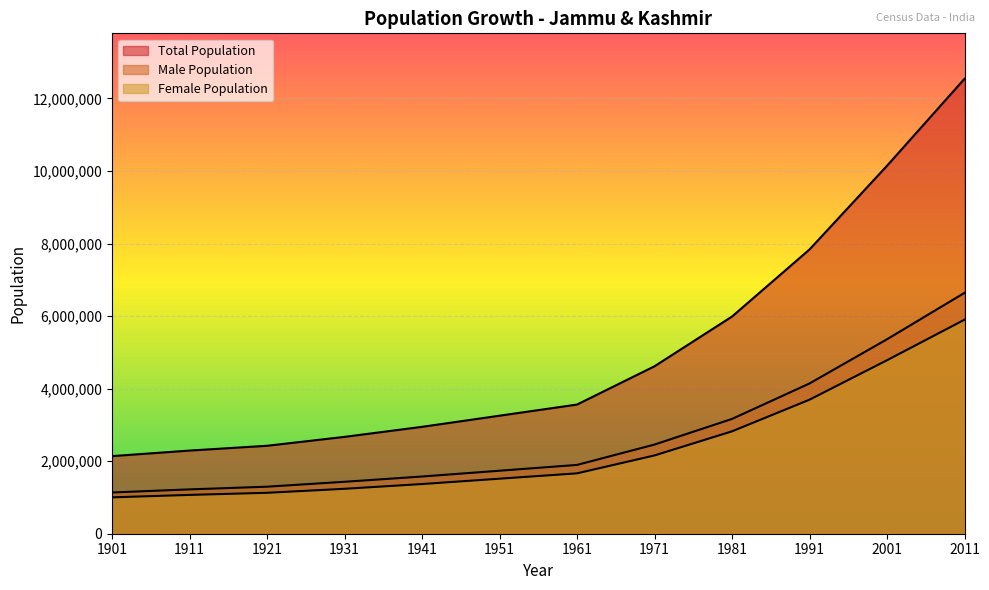

Which series has the widest spread of values?

Total Population